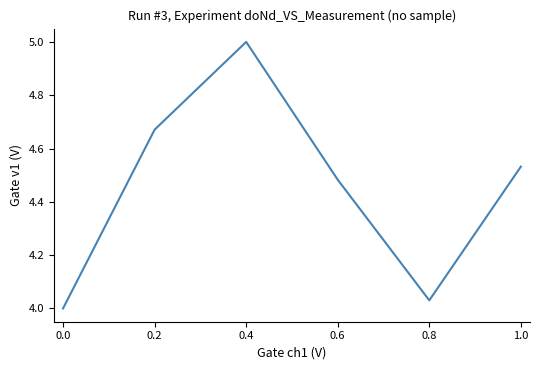

Rank the categories by value from highest to lowest.

0.4, 0.2, 1.0, 0.6, 0.8, 0.0